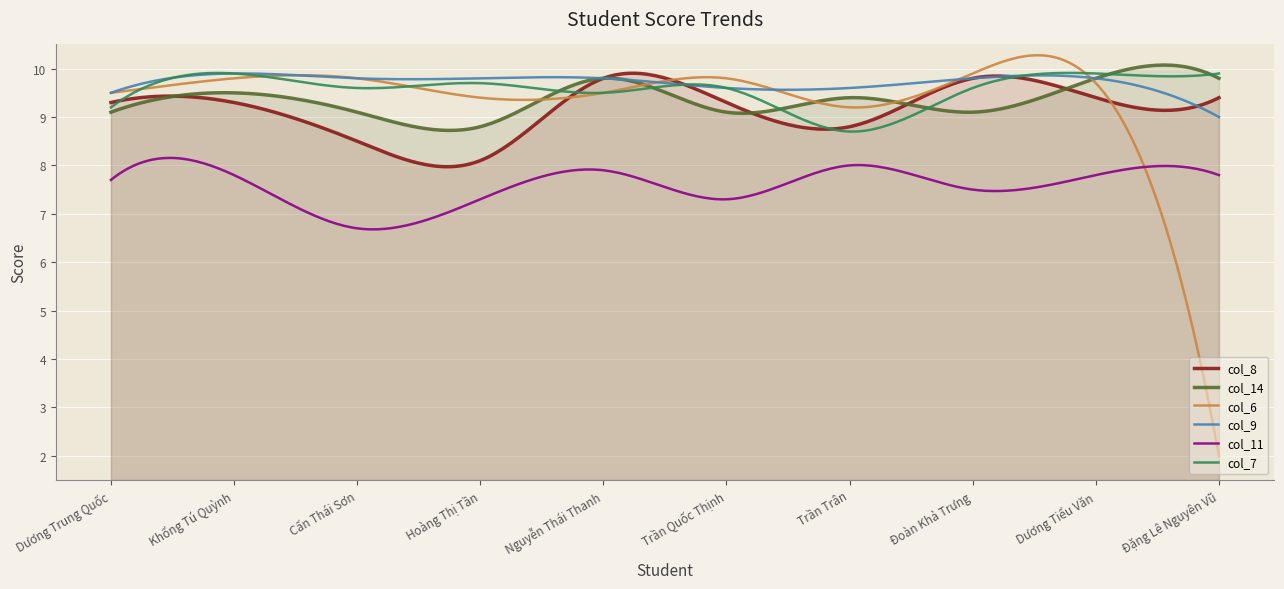

What is the difference between the highest and lowest values at Trần Quốc Thịnh?

2.5